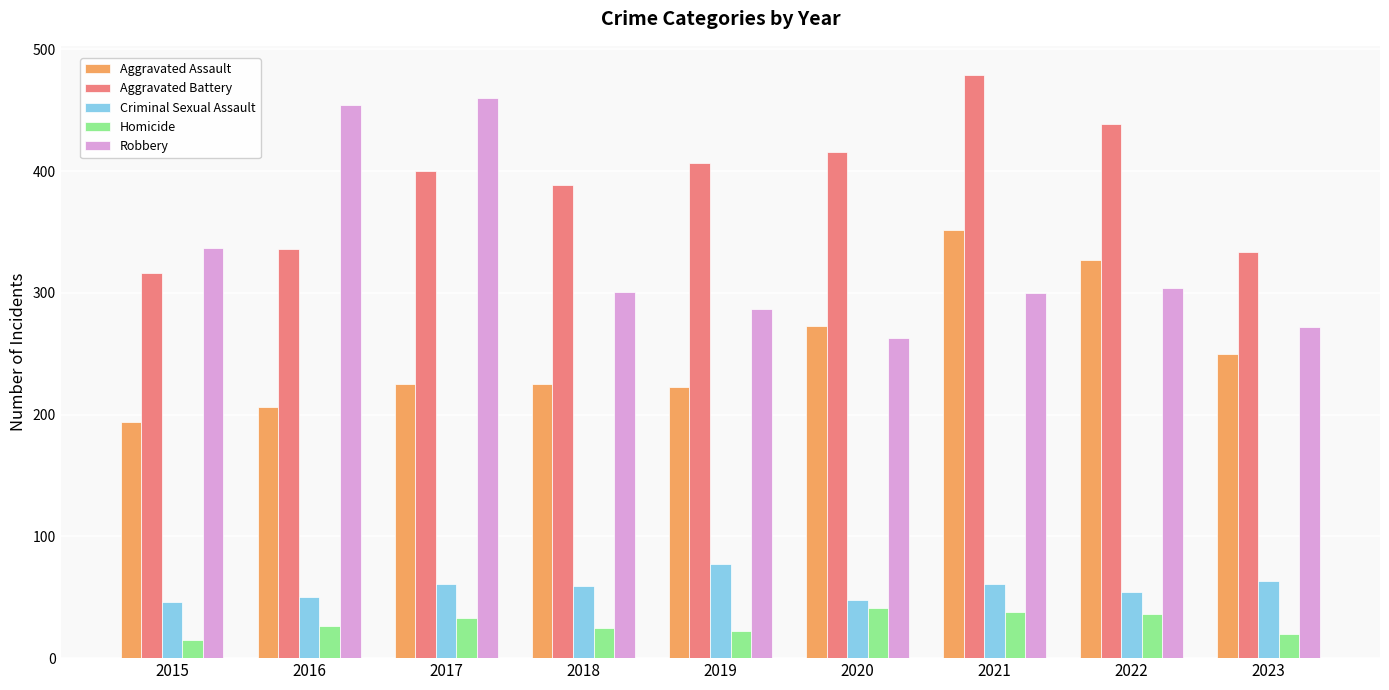

Where does the Criminal Sexual Assault series first go above 59?

2017